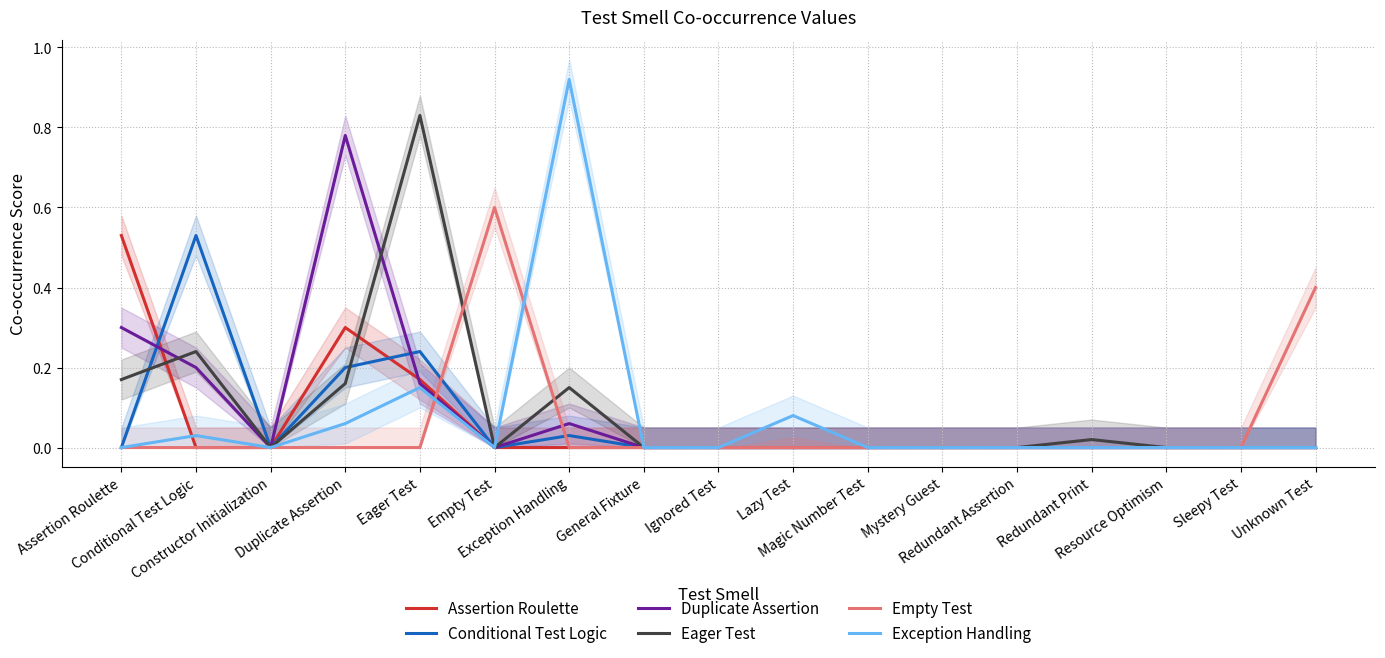

True or false: Empty Test and Duplicate Assertion cross at least once.

True